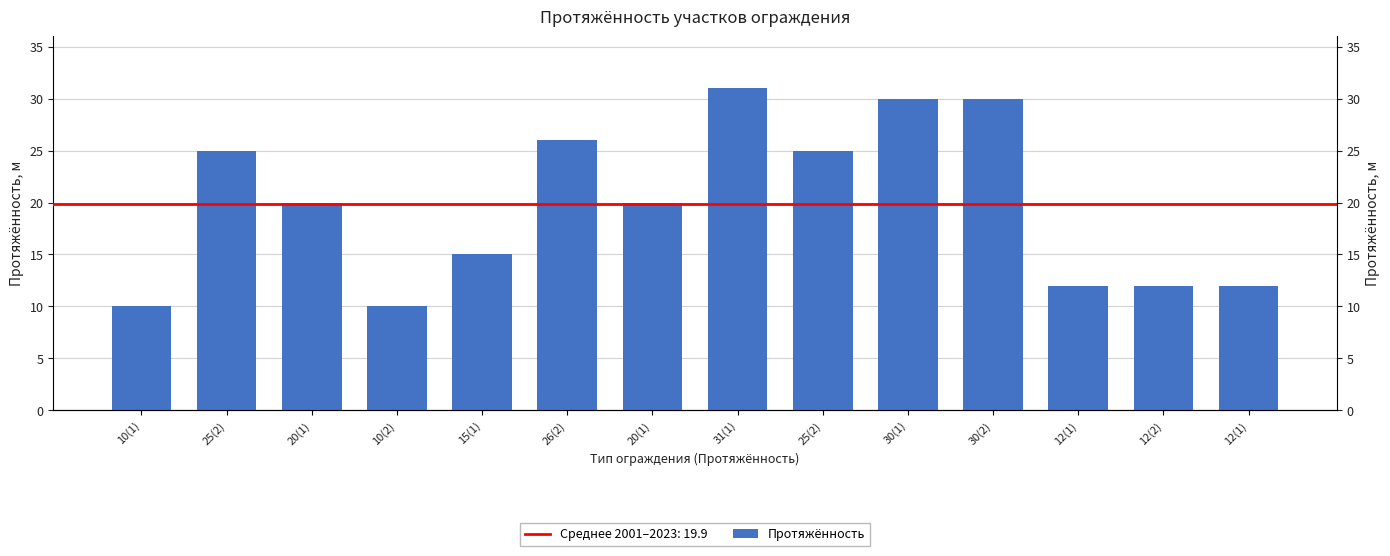

Read the value at 20(1).

20